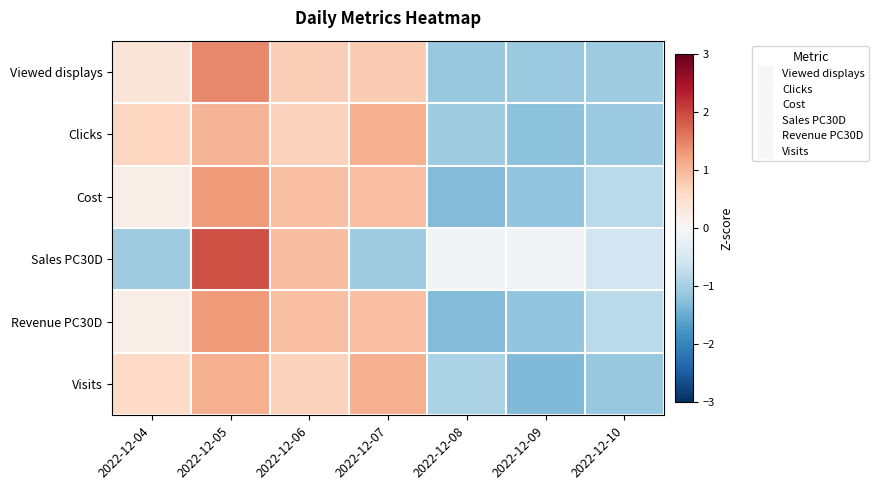

Rank the series at 2022-12-07 from highest to lowest value.

Clicks, Visits, Revenue PC30D, Cost, Viewed displays, Sales PC30D